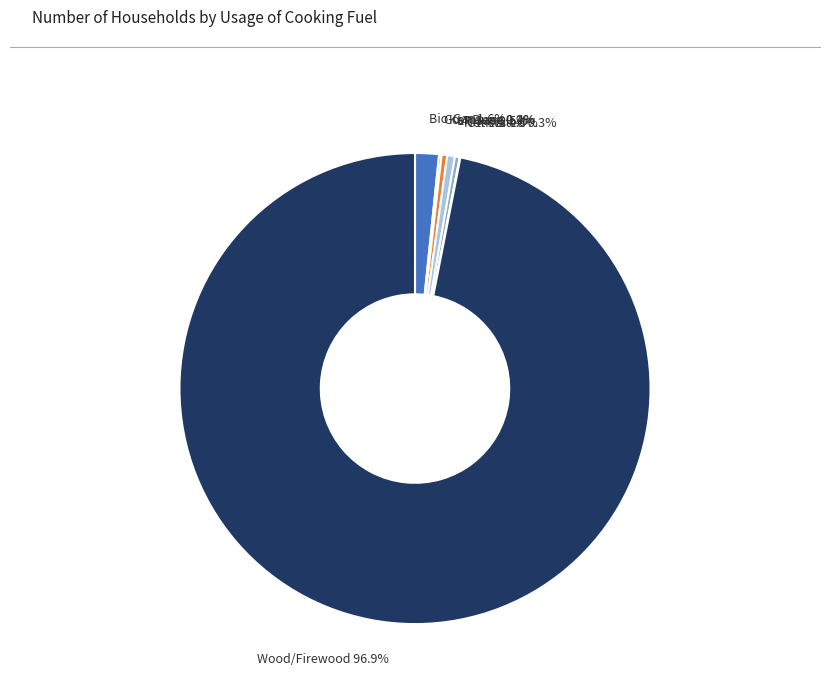

What is the largest slice in the pie chart?

Wood/Firewood